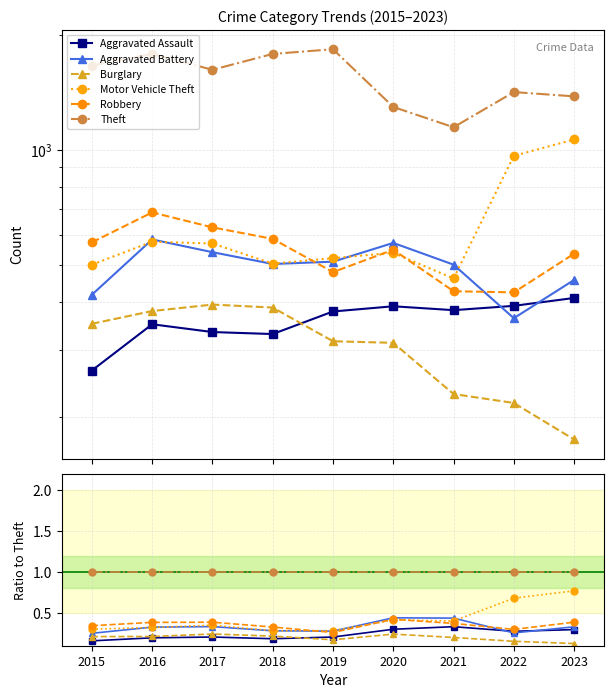

Is the value of Burglary at 2015 greater than the value of Robbery at 2017?

No